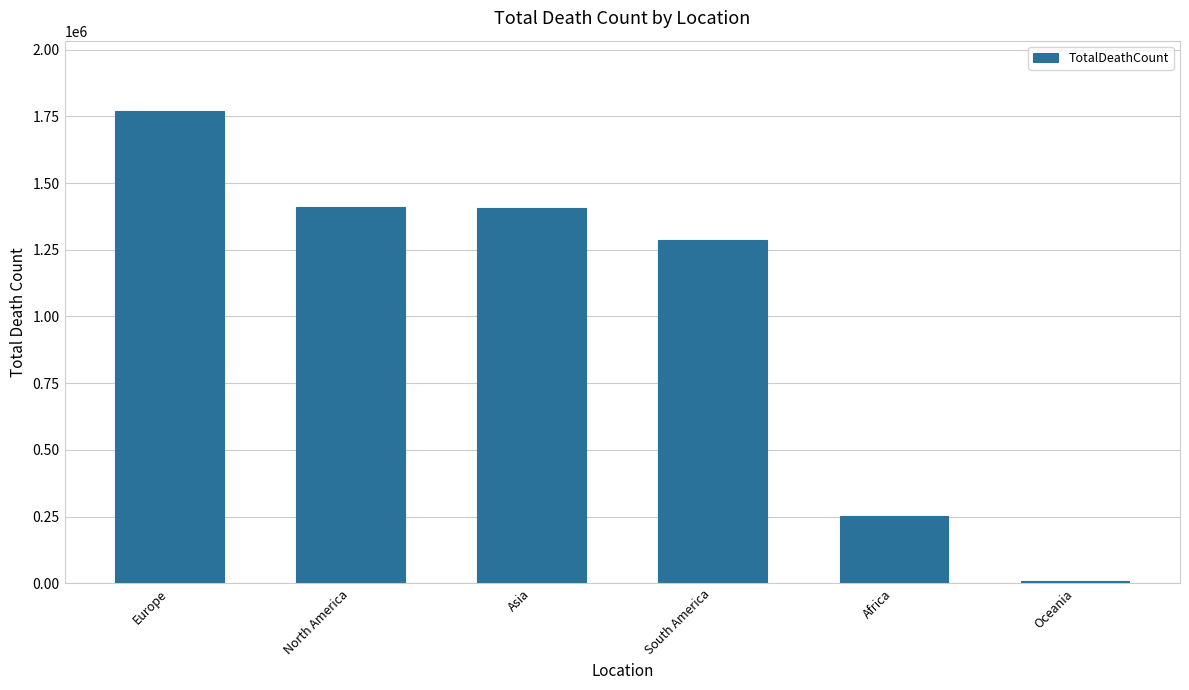

Is it true that the value at Asia is 1405023?

True